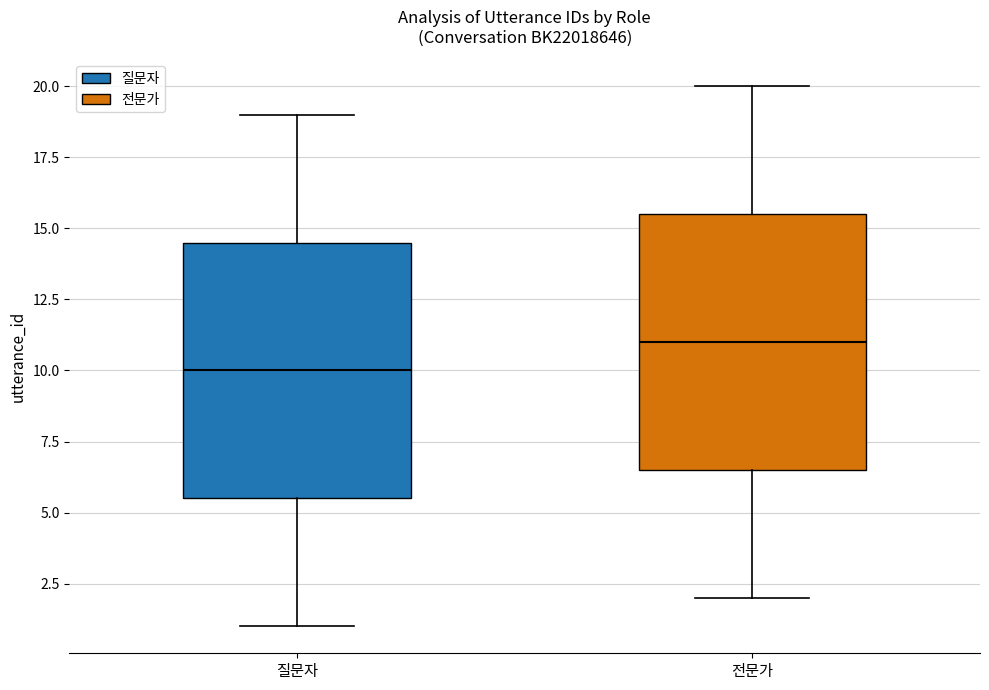

Reading left to right, read every box against the y-axis: the position of its median line, the range the box covers, and the ends of its whiskers. The values are not printed on the chart, so give them approximately, as read against the axis.

질문자: median 10.0, box 5.5 to 14.5, whiskers 1.0 to 19.0
전문가: median 11.0, box 6.5 to 15.5, whiskers 2.0 to 20.0